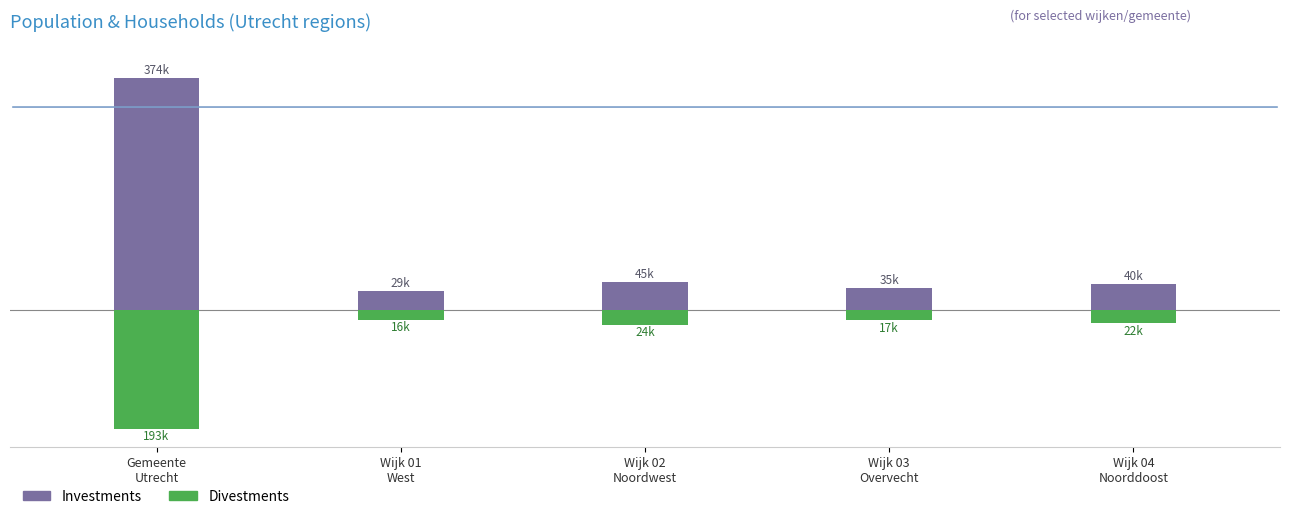

What is the minimum value shown in the chart?

-193267